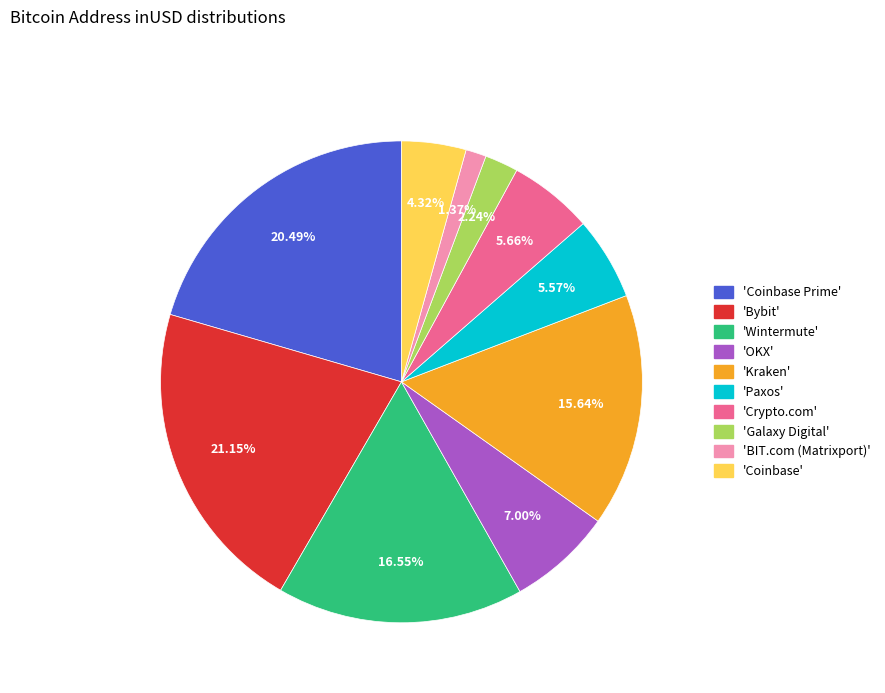

Does any single category account for the majority?

No